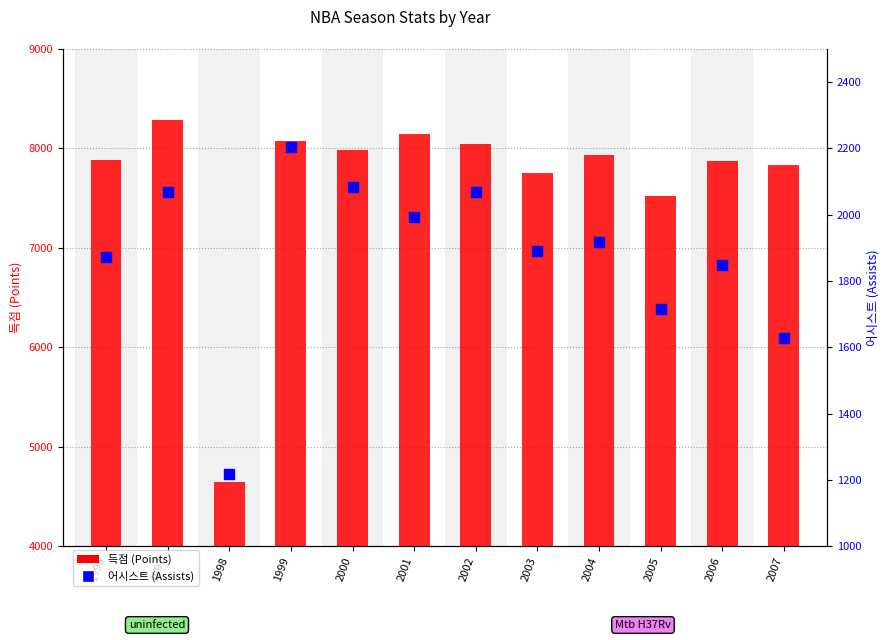

How many data points in 득점 (Points) are less than 7934?

6